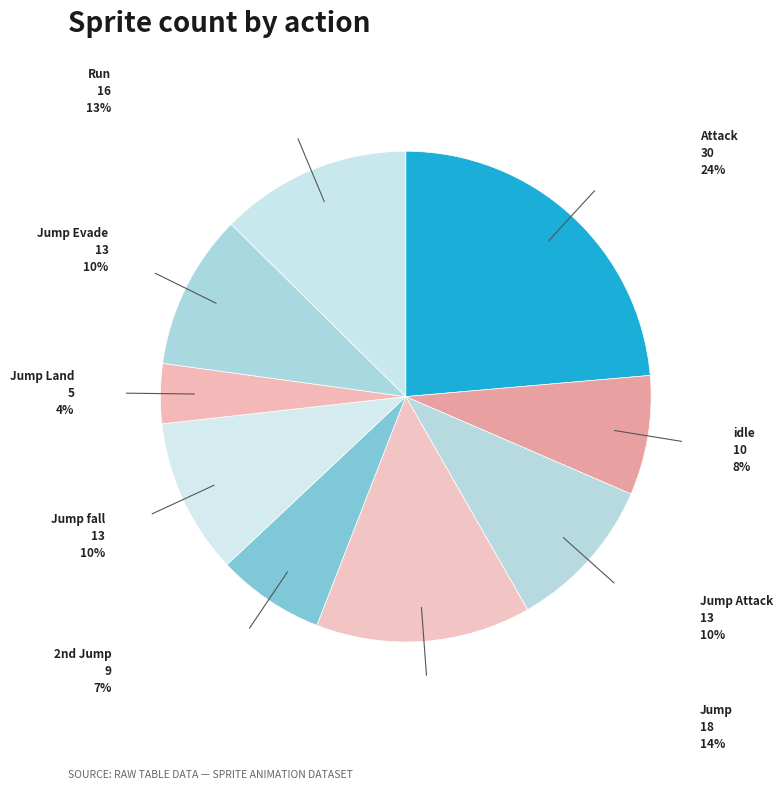

How many segments does this pie chart have?

9